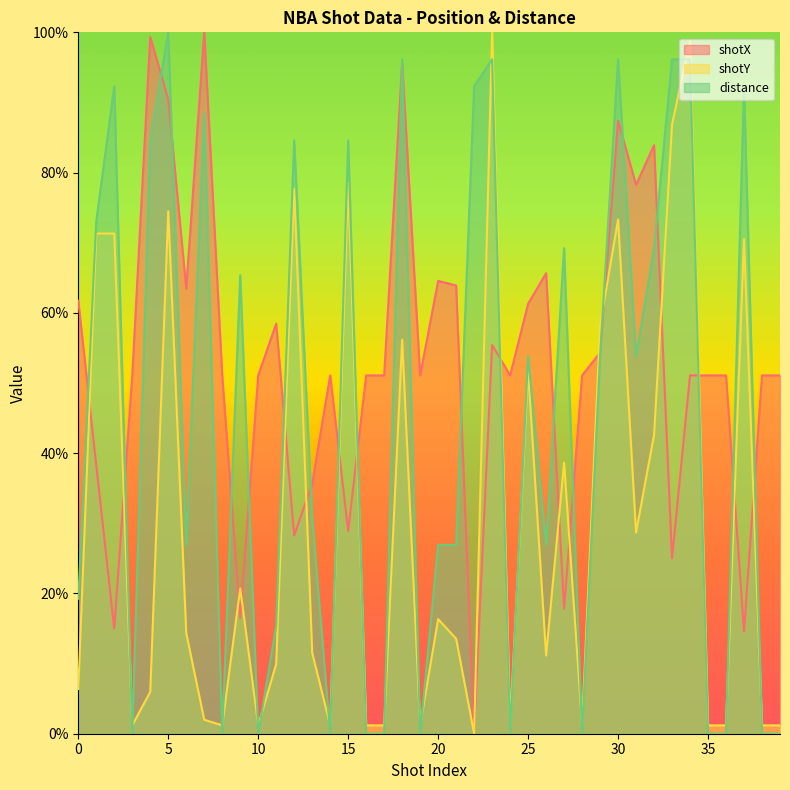

Reading left to right, what are all the values shown in this chart?

shotX: 61.7	38.3	15.0	51.1	99.3	90.4	63.5	100.0	51.1	16.5	51.1	58.5	28.3	35.7	51.1	28.9	51.1	51.1	95.7	51.1	64.6	63.9	0.0	55.4	51.1	61.3	65.7	17.8	51.1	54.3	87.4	78.3	83.9	25.0	51.1	51.1	51.1	14.6	51.1	51.1
shotY: 6.4	71.3	71.3	1.2	6.0	74.5	14.3	2.0	1.2	20.7	1.2	10.0	77.7	11.6	1.2	78.5	1.2	1.2	56.2	1.2	16.3	13.5	0.0	100.0	1.2	51.8	11.2	38.6	1.2	58.2	73.3	28.7	42.6	86.9	98.8	1.2	1.2	70.5	1.2	1.2
distance: 19.2	73.1	92.3	0.0	84.6	100.0	26.9	88.5	0.0	65.4	0.0	15.4	84.6	30.8	0.0	84.6	0.0	0.0	96.2	0.0	26.9	26.9	92.3	96.2	0.0	53.8	26.9	69.2	0.0	53.8	96.2	53.8	69.2	96.2	96.2	0.0	0.0	92.3	0.0	0.0